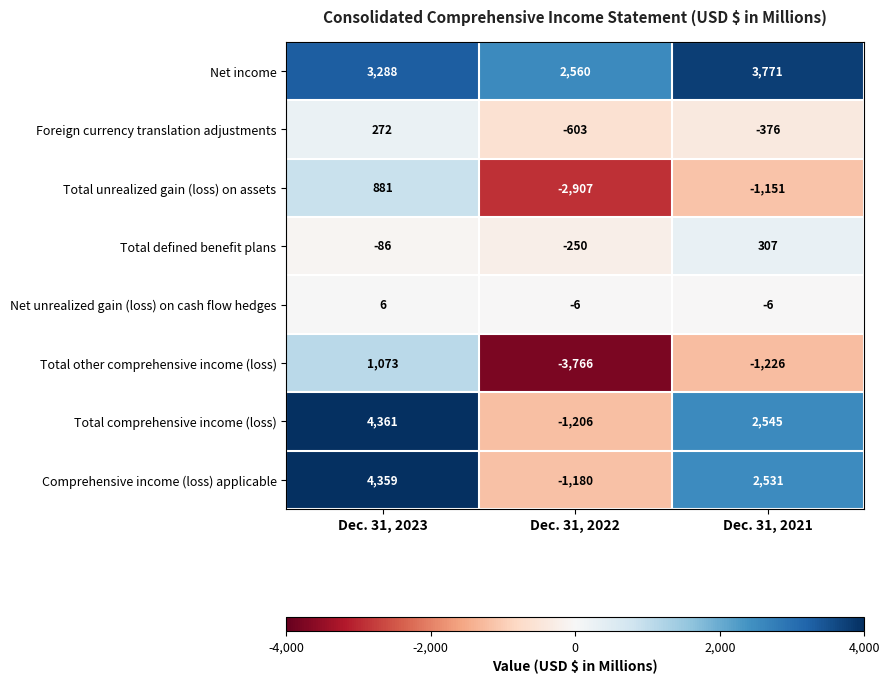

What value does the Total comprehensive income (loss) series have at Dec. 31, 2021, to the nearest 50?

2550